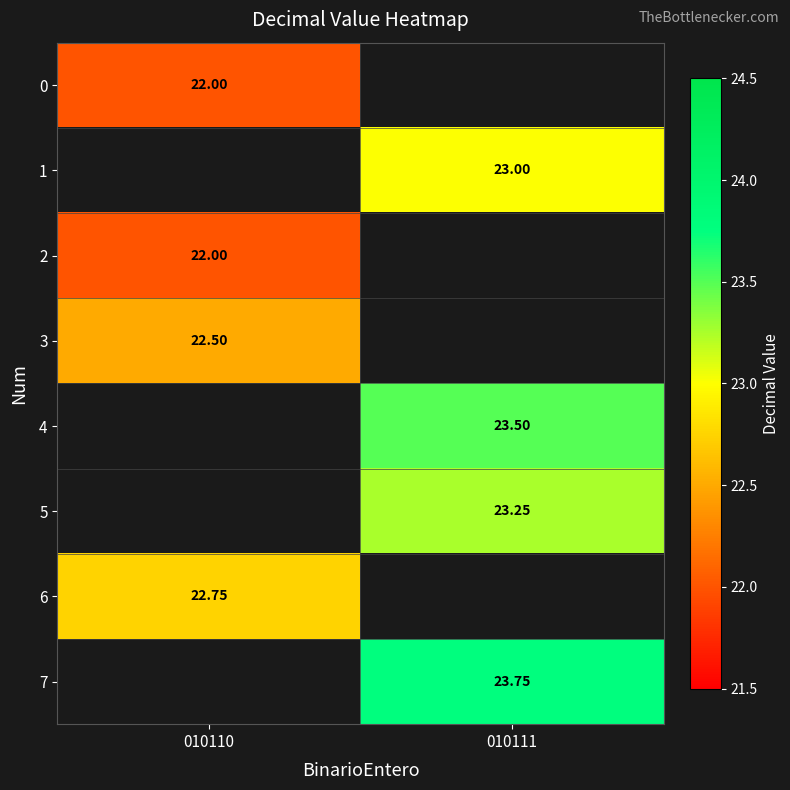

The 2 series shows 22.0 at 010110. True or false?

True